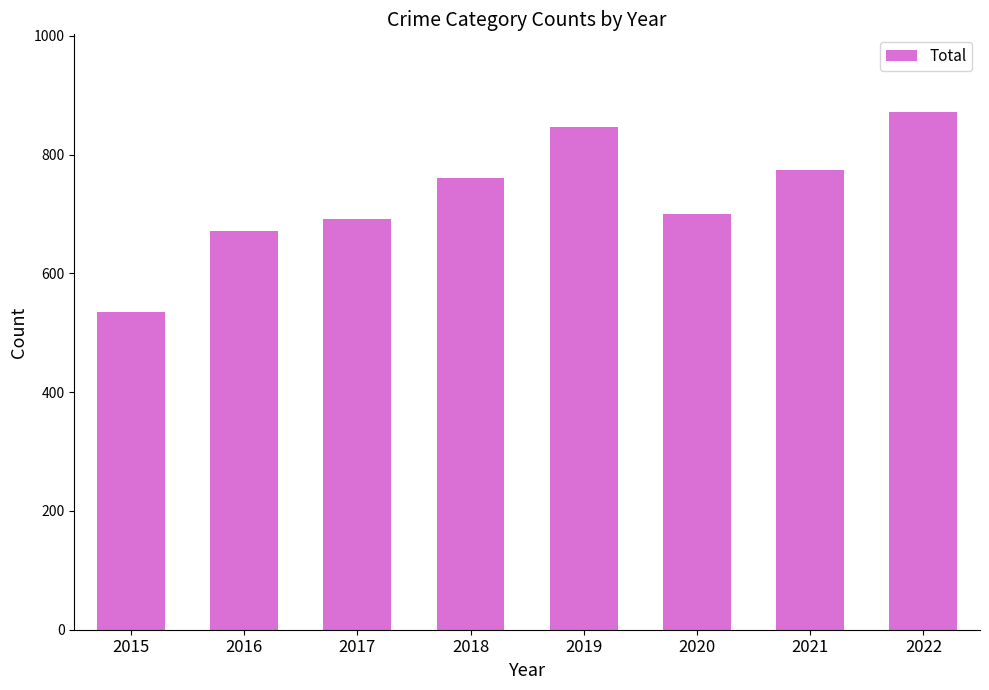

Is it true that the value at 2021 is 775?

True